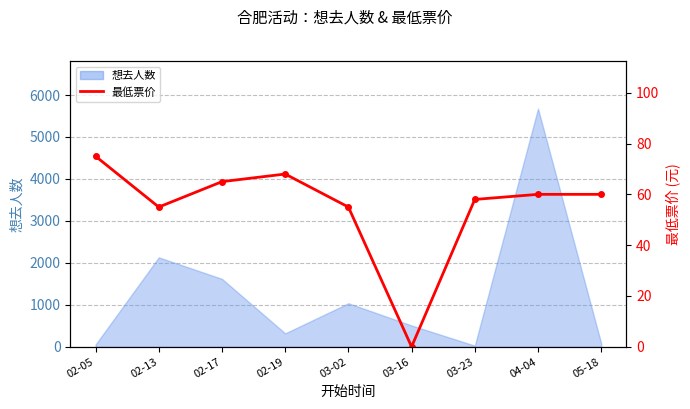

Count the number of categories in the chart.

9